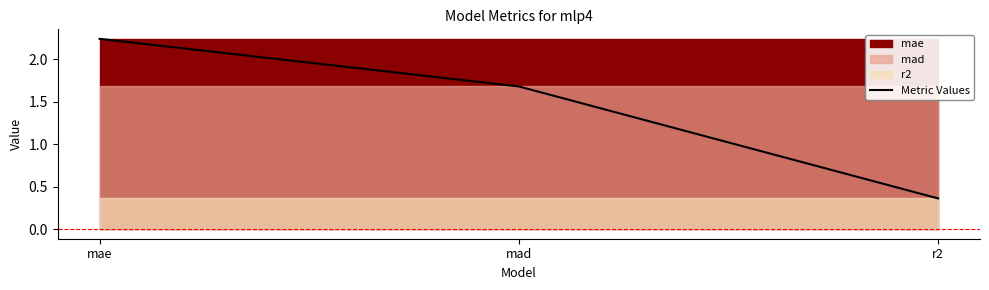

What is the difference between the values at mae and r2?

1.9